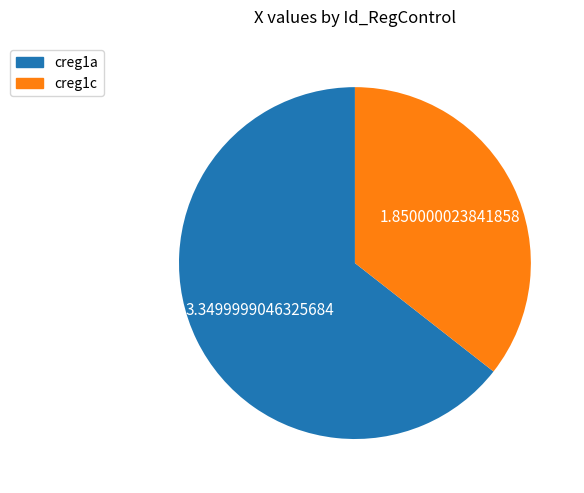

Rank the categories by value from highest to lowest.

creg1a, creg1c